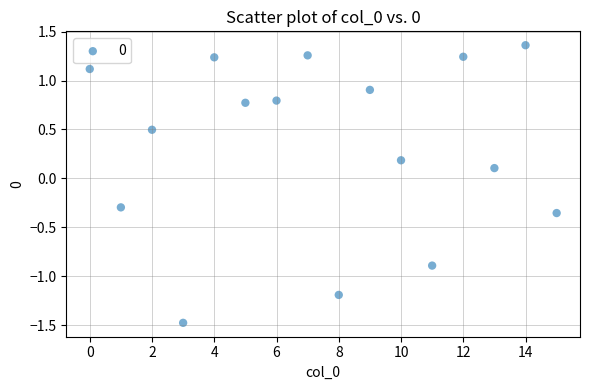

What is the range of Y values (max minus min)?

2.8